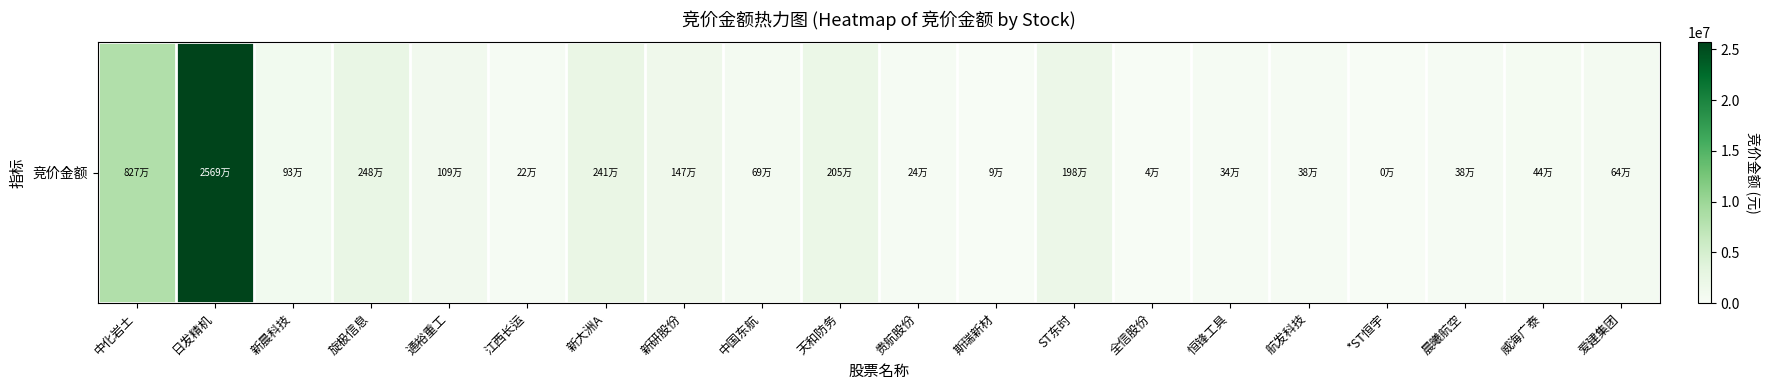

Reading right to left, extract all data points from this chart.

爱建集团=641148	威海广泰=443016	晨曦航空=383080	*ST恒宇=0	航发科技=383910	恒锋工具=336608	全信股份=37674	ST东时=1981083	斯瑞新材=89338	贵航股份=238799	天和防务=2051192	中国东航=692080	新研股份=1467950	新大洲A=2405160	江西长运=216648	通裕重工=1091034	旋极信息=2482550	新晨科技=925980	日发精机=25691724	中化岩土=8265985